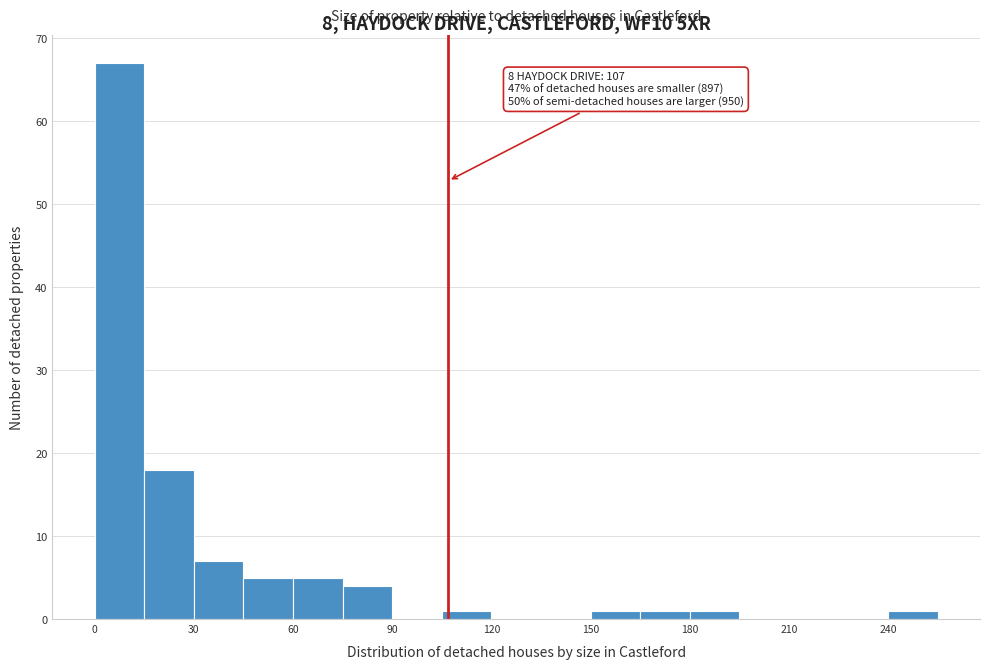

Read against the x-axis, roughly where is the centre of the tallest bar?

10